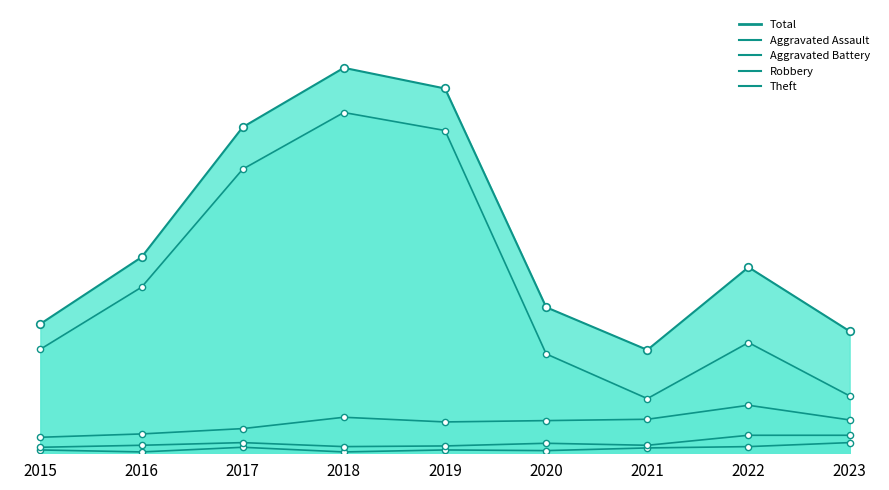

What is the total value across all series at 2015?

388